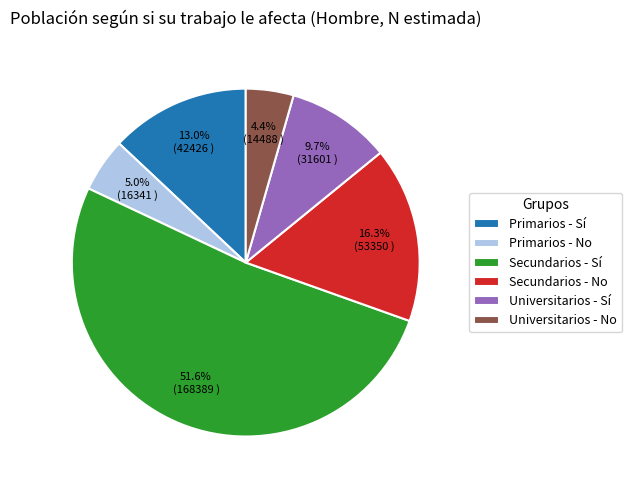

What is the ratio of the value at Secundarios - No to the value at Primarios - No?

3.3